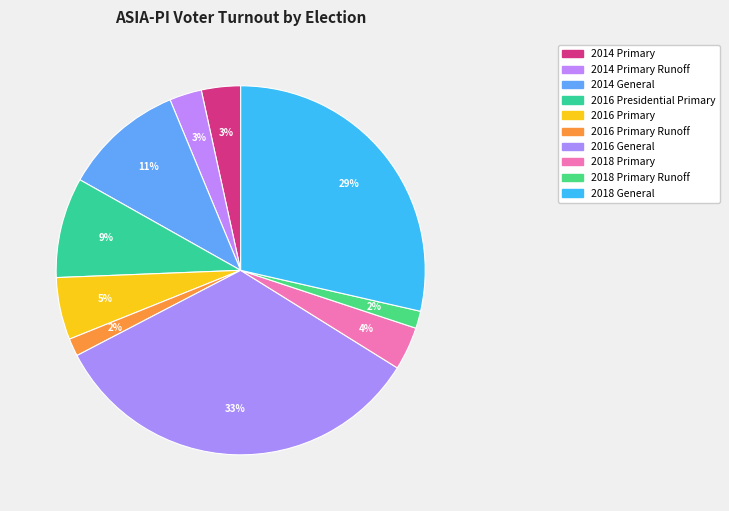

Which category has the smallest portion of the pie?

2018 Primary Runoff